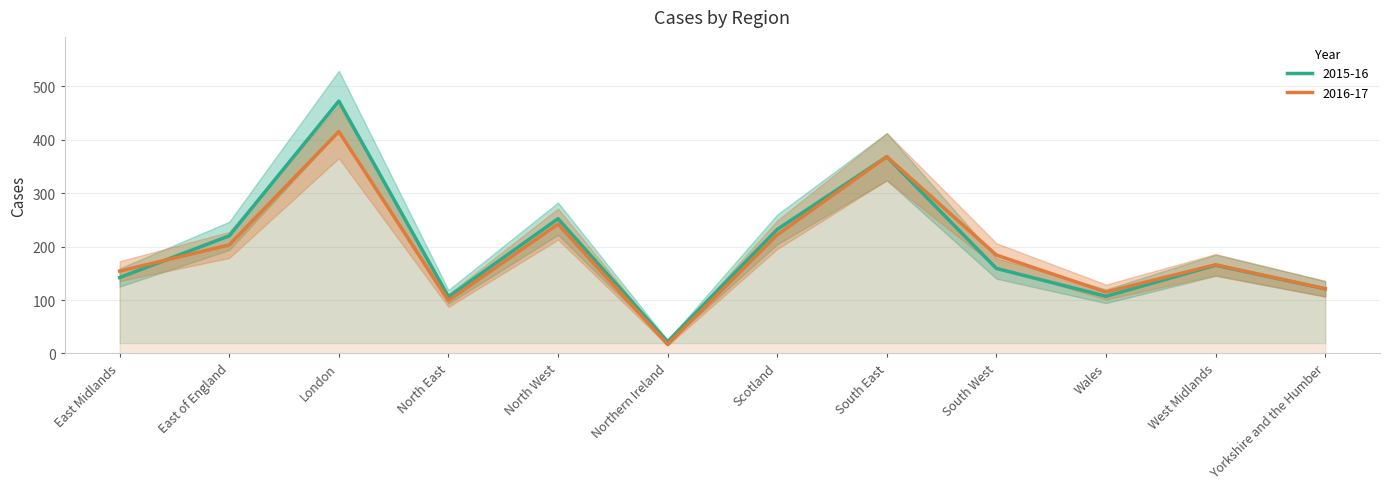

The value of 2016-17 at South West is 303. True or false?

False